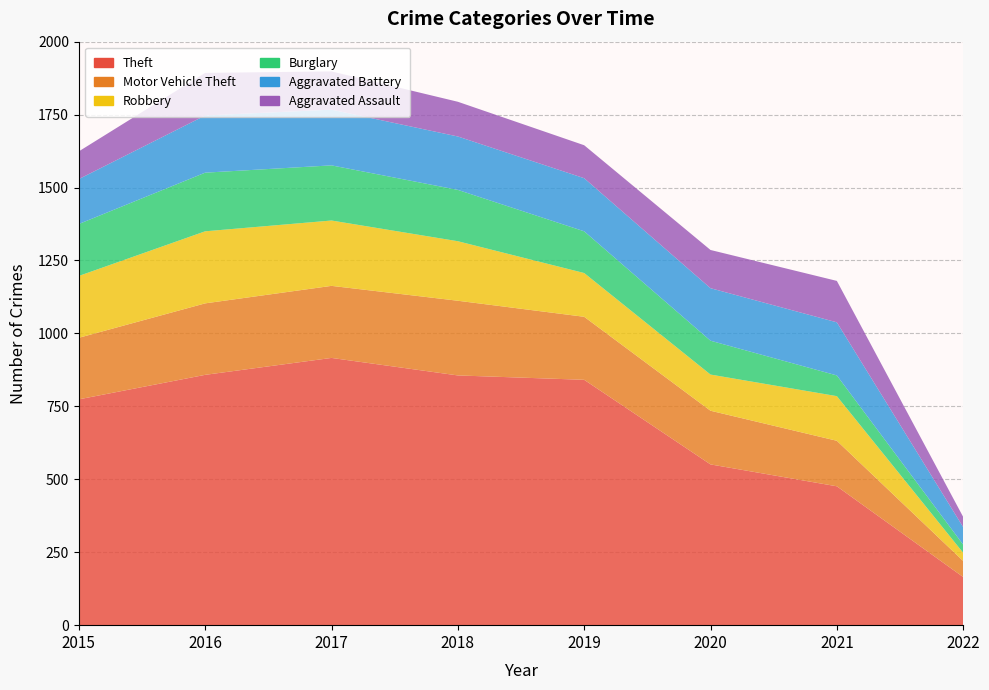

Reading left to right, transcribe all the data shown in this chart.

Theft: 774	858	916	856	841	551	476	165
Motor Vehicle Theft: 211	245	247	256	216	184	156	55
Robbery: 212	247	224	204	150	124	153	28
Burglary: 178	201	189	176	143	116	71	28
Aggravated Battery: 154	196	191	183	182	180	182	60
Aggravated Assault: 95	146	131	119	113	131	142	35